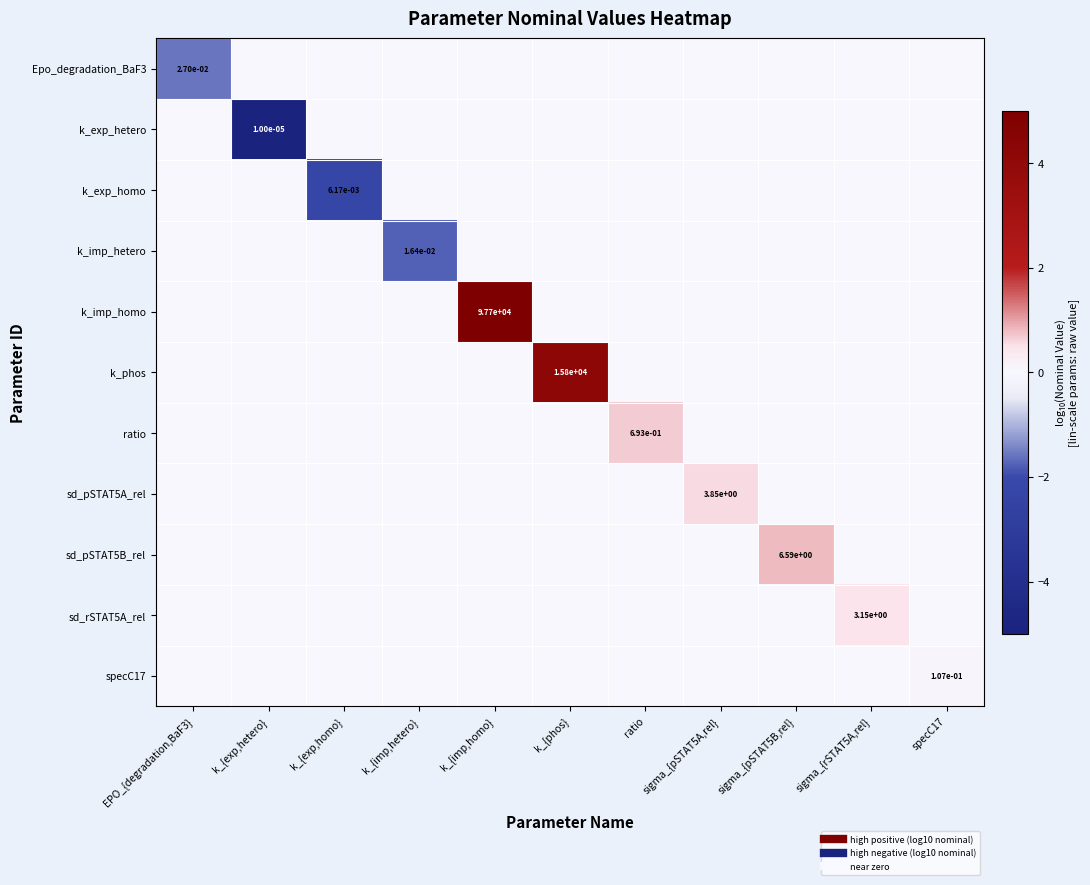

The value of row_4 at specC17 is 3.0. True or false?

False